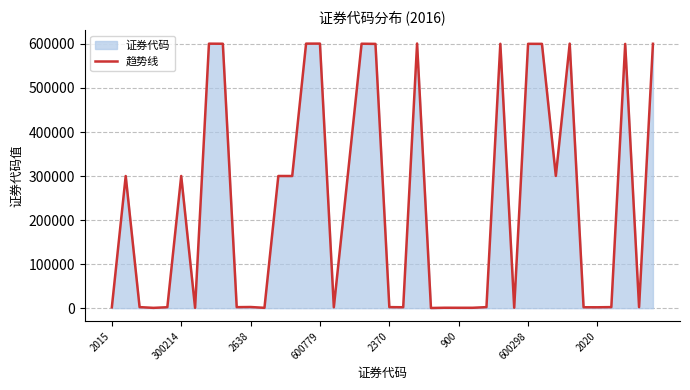

What is the difference between the maximum and minimum values?

600555